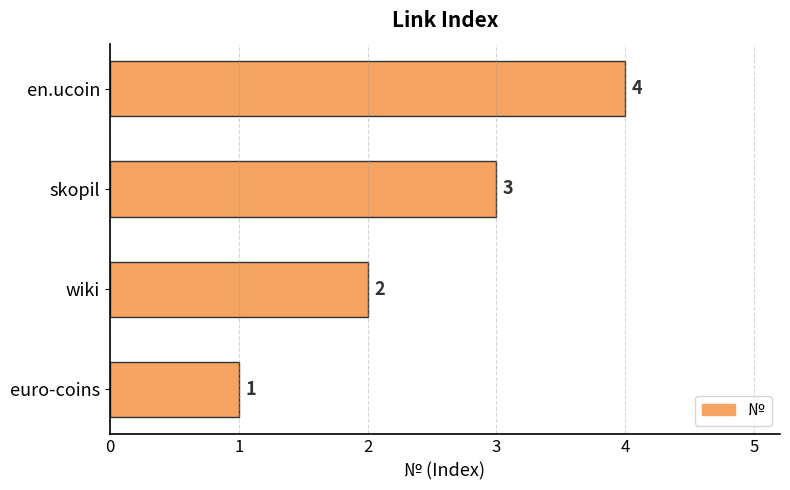

List the labels in order of value, largest first.

en.ucoin, skopil, wiki, euro-coins